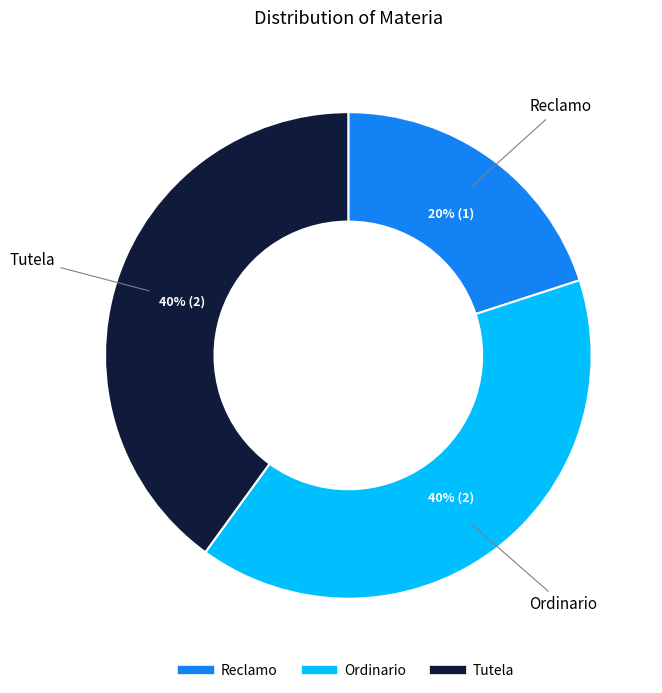

Between Ordinario and Reclamo, which is larger?

Ordinario